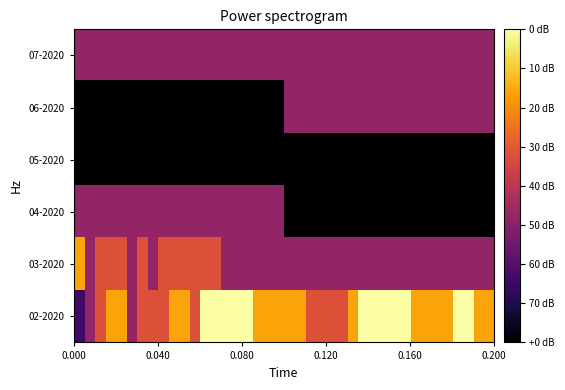

Reading left to right, what are all the values shown in this chart?

02-2020: -4	-3	-2	-1	-1	-3	-2	-2	-2	-1	-1	-2	0	0	0	0	0	-1	-1	-1	-1	-1	-2	-2	-2	-2	-1	0	0	0	0	0	-1	-1	-1	-1	0	0	-1	-1
03-2020: -1	-3	-2	-2	-2	-3	-2	-3	-2	-2	-2	-2	-2	-2	-3	-3	-3	-3	-3	-3	-3	-3	-3	-3	-3	-3	-3	-3	-3	-3	-3	-3	-3	-3	-3	-3	-3	-3	-3	-3
04-2020: -3	-3	-3	-3	-3	-3	-3	-3	-3	-3	-3	-3	-3	-3	-3	-3	-3	-3	-3	-3	-5	-5	-5	-5	-5	-5	-5	-5	-5	-5	-5	-5	-5	-5	-5	-5	-5	-5	-5	-5
05-2020: -5	-5	-5	-5	-5	-5	-5	-5	-5	-5	-5	-5	-5	-5	-5	-5	-5	-5	-5	-5	-5	-5	-5	-5	-5	-5	-5	-5	-5	-5	-5	-5	-5	-5	-5	-5	-5	-5	-5	-5
06-2020: -5	-5	-5	-5	-5	-5	-5	-5	-5	-5	-5	-5	-5	-5	-5	-5	-5	-5	-5	-5	-3	-3	-3	-3	-3	-3	-3	-3	-3	-3	-3	-3	-3	-3	-3	-3	-3	-3	-3	-3
07-2020: -3	-3	-3	-3	-3	-3	-3	-3	-3	-3	-3	-3	-3	-3	-3	-3	-3	-3	-3	-3	-3	-3	-3	-3	-3	-3	-3	-3	-3	-3	-3	-3	-3	-3	-3	-3	-3	-3	-3	-3